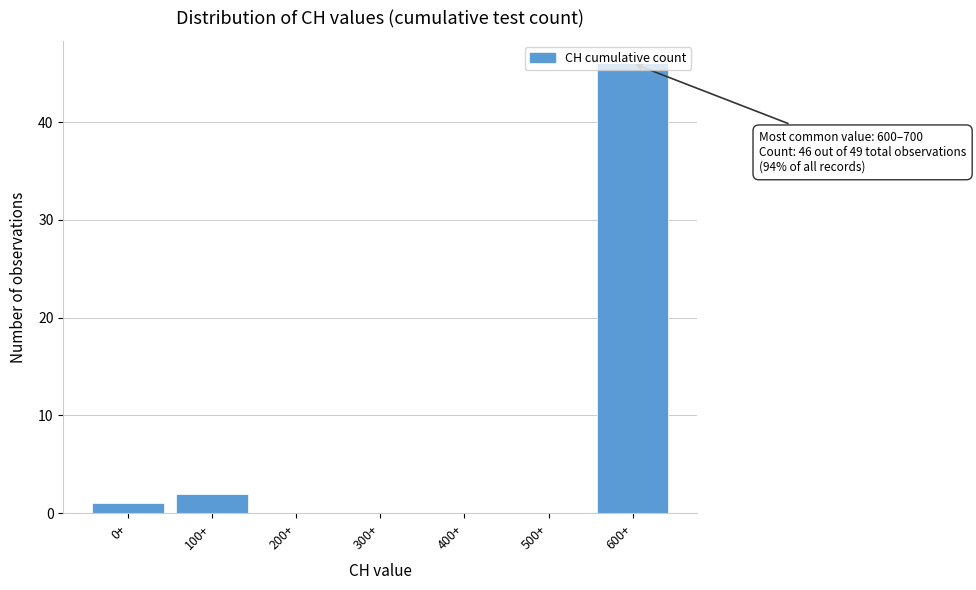

Where is the data nearest to the value 23?

100+